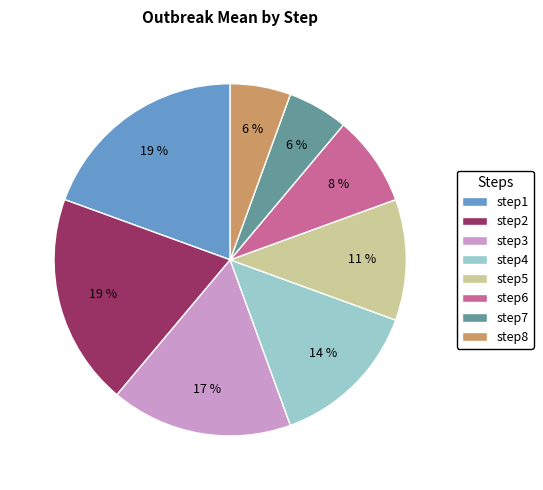

Does any single category account for the majority?

No